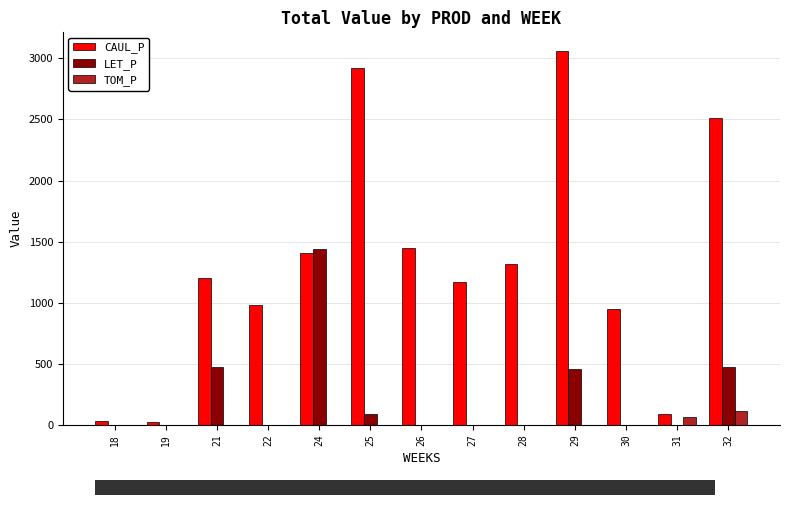

What is the total value across all series at 22?

978.5